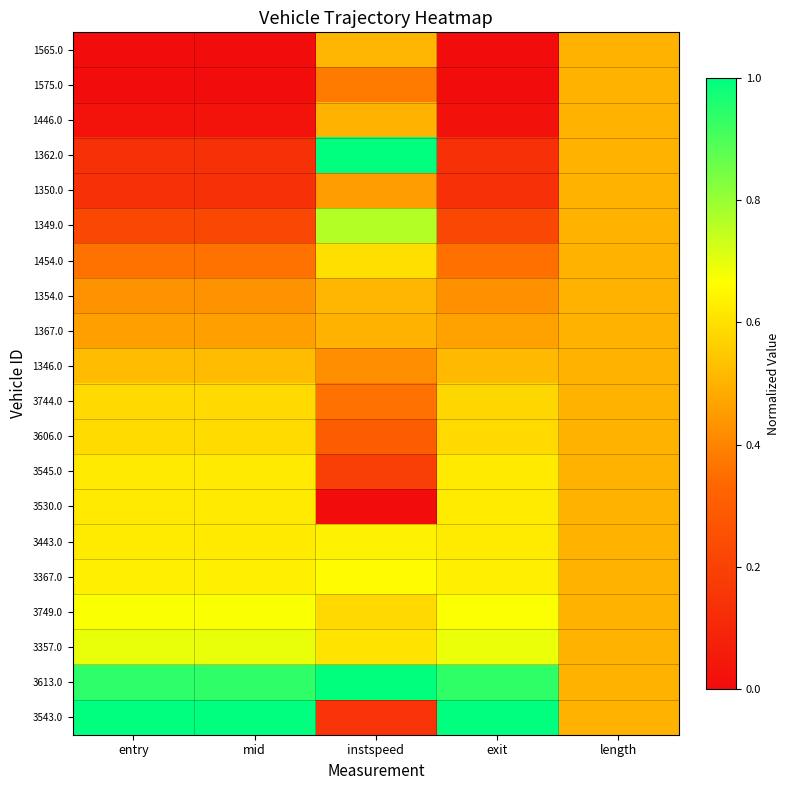

Reading right to left, extract all data points from this chart.

1565.0: length=0.5	exit=0.0	instspeed=0.5	mid=0.0	entry=0.0
1575.0: length=0.5	exit=0.0	instspeed=0.4	mid=0.0	entry=0.0
1446.0: length=0.5	exit=0.0	instspeed=0.5	mid=0.0	entry=0.0
1362.0: length=0.5	exit=0.1	instspeed=1.0	mid=0.1	entry=0.1
1350.0: length=0.5	exit=0.1	instspeed=0.5	mid=0.1	entry=0.1
1349.0: length=0.5	exit=0.2	instspeed=0.8	mid=0.2	entry=0.2
1454.0: length=0.5	exit=0.4	instspeed=0.6	mid=0.4	entry=0.4
1354.0: length=0.5	exit=0.4	instspeed=0.5	mid=0.4	entry=0.4
1367.0: length=0.5	exit=0.5	instspeed=0.5	mid=0.5	entry=0.5
1346.0: length=0.5	exit=0.5	instspeed=0.4	mid=0.5	entry=0.5
3744.0: length=0.5	exit=0.6	instspeed=0.4	mid=0.6	entry=0.6
3606.0: length=0.5	exit=0.6	instspeed=0.3	mid=0.6	entry=0.6
3545.0: length=0.5	exit=0.6	instspeed=0.2	mid=0.6	entry=0.6
3530.0: length=0.5	exit=0.6	instspeed=0.0	mid=0.6	entry=0.6
3443.0: length=0.5	exit=0.6	instspeed=0.6	mid=0.6	entry=0.6
3367.0: length=0.5	exit=0.6	instspeed=0.7	mid=0.6	entry=0.6
3749.0: length=0.5	exit=0.7	instspeed=0.6	mid=0.7	entry=0.7
3357.0: length=0.5	exit=0.7	instspeed=0.6	mid=0.7	entry=0.7
3613.0: length=0.5	exit=0.9	instspeed=1.0	mid=0.9	entry=0.9
3543.0: length=0.5	exit=1.0	instspeed=0.1	mid=1.0	entry=1.0